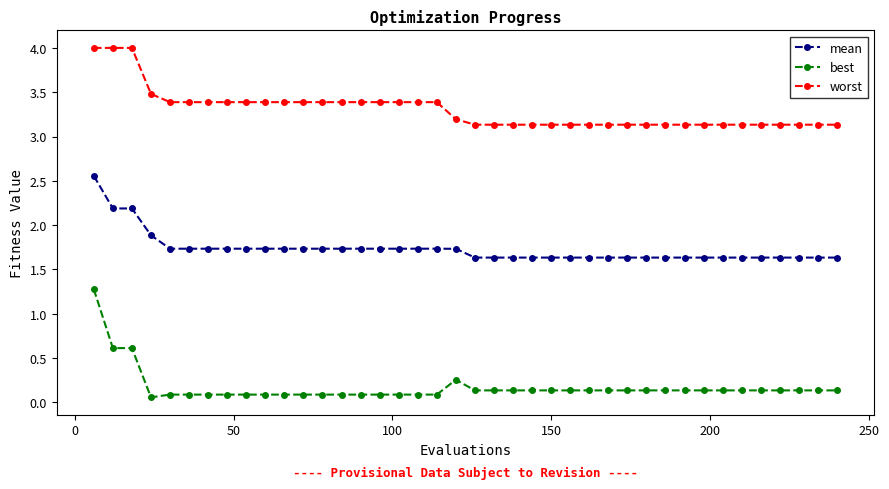

What is the maximum value for best?

1.3